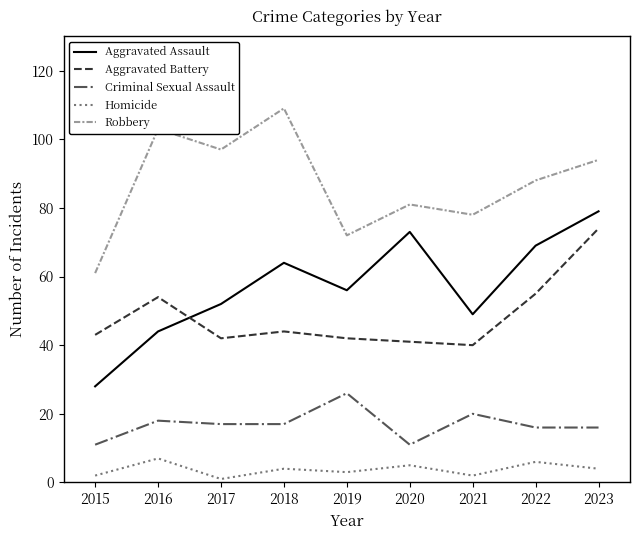

Is this an area chart (filled region under the line)?

No